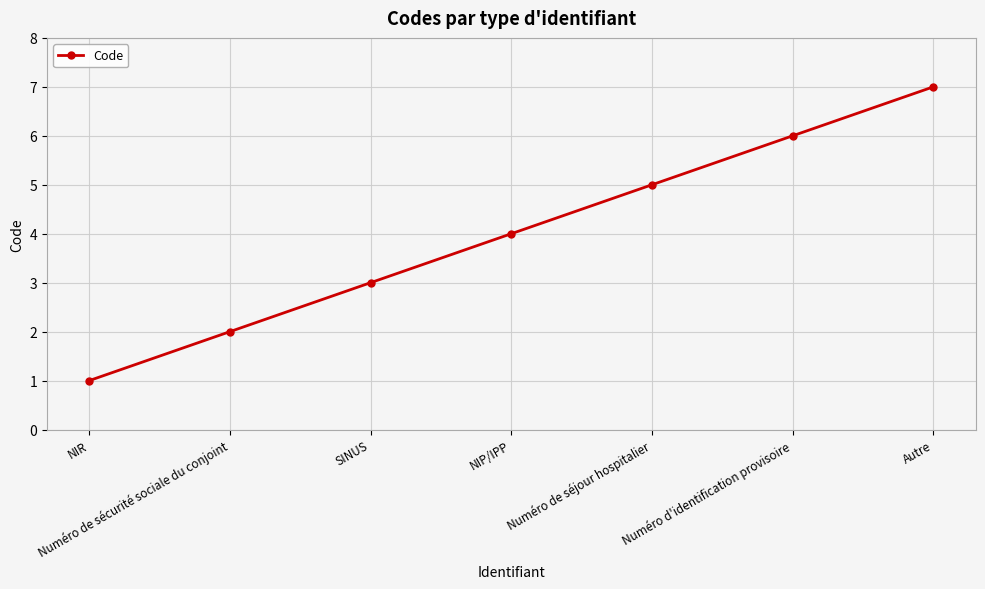

What is the label of the 7th point from the left?

Autre